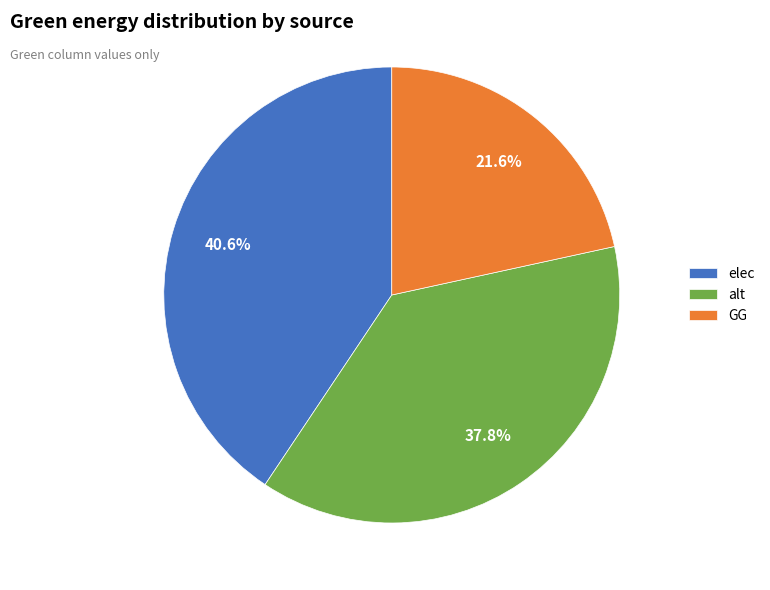

Is it true that elec is 41% of the pie?

True